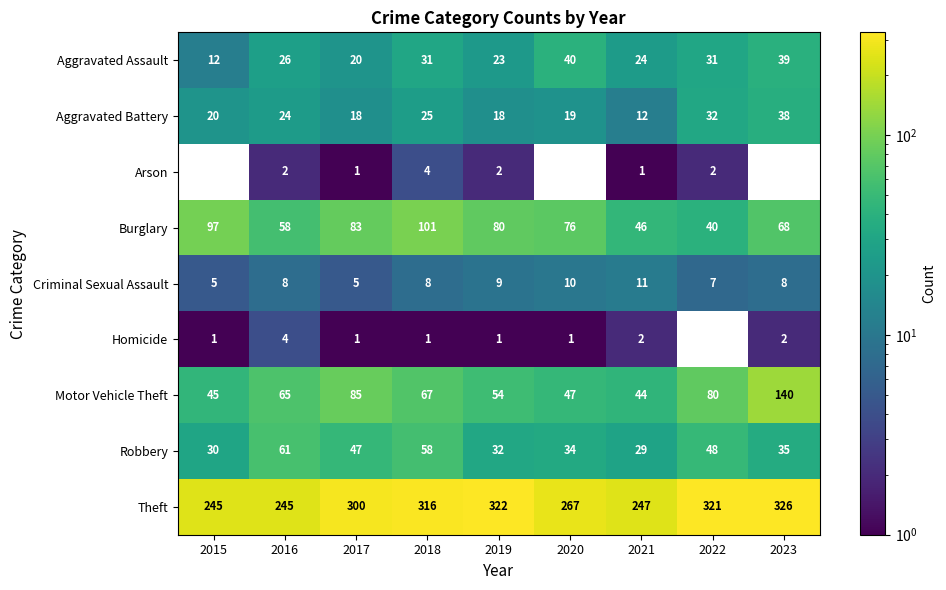

What is the spread (max minus min) of values at 2021?

246